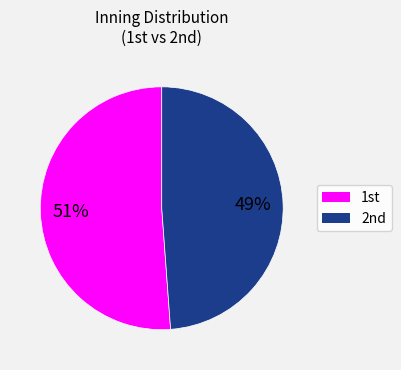

How many slices are in this pie chart?

2